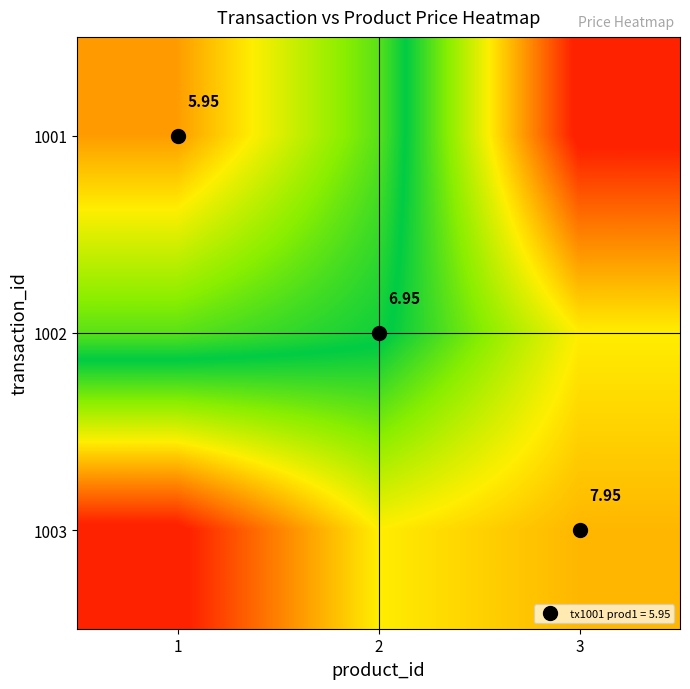

Rank the categories by 1001 value from highest to lowest.

3, 2, 1